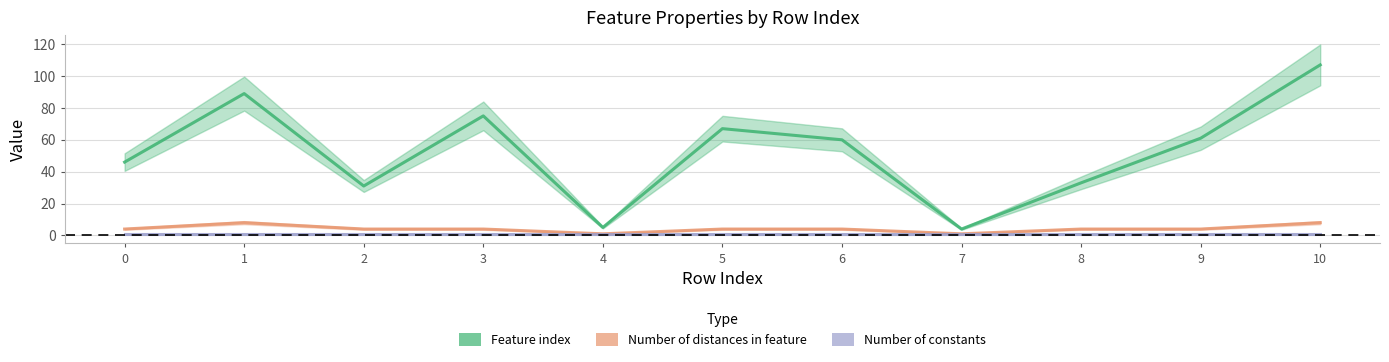

What is the approximate value of Feature index at 0, to the nearest 10?

50